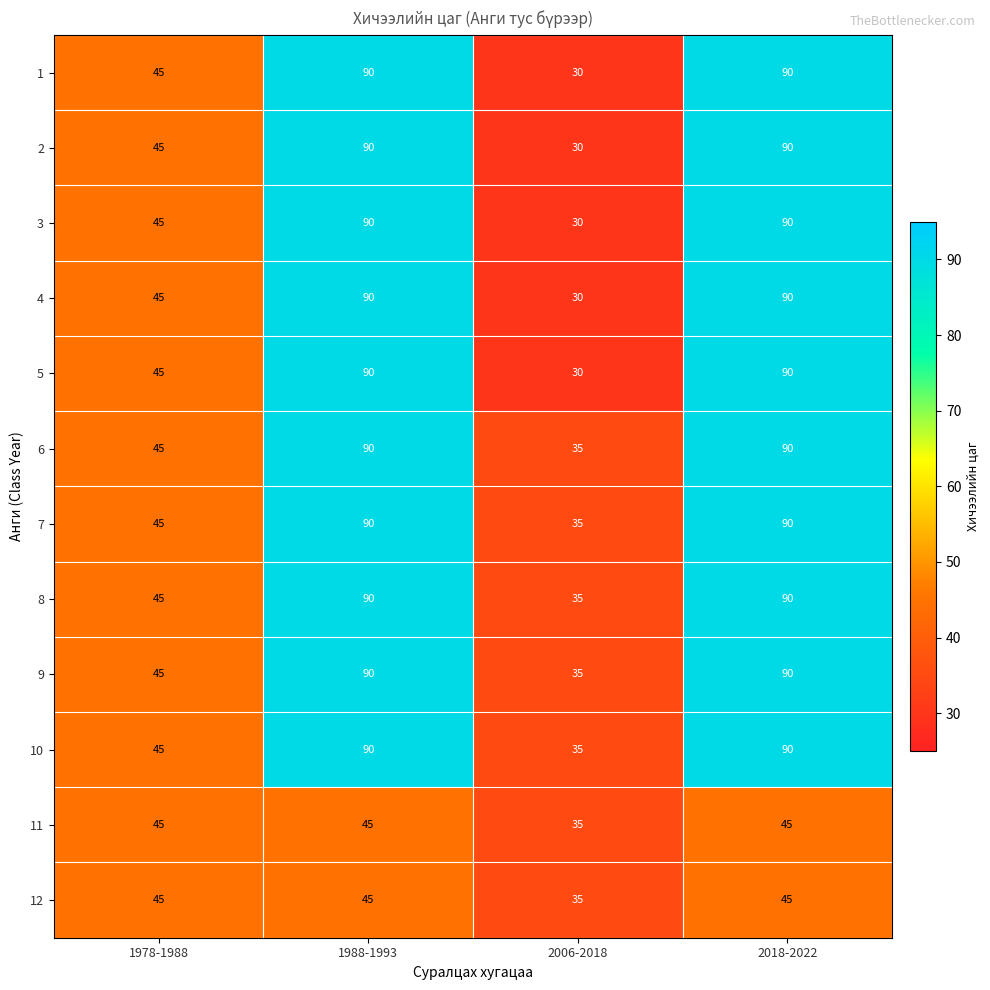

What is the minimum value for 11?

35